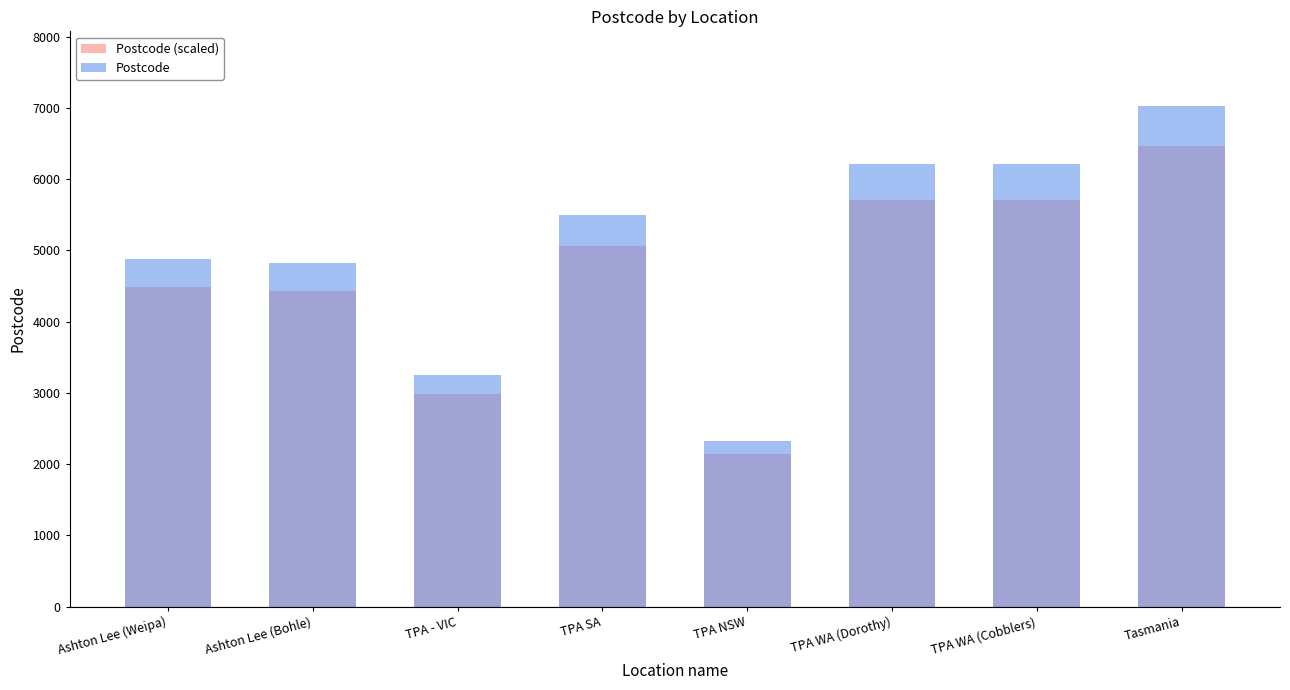

Where is Postcode (scaled) nearest to the value 4298?

Ashton Lee (Bohle)